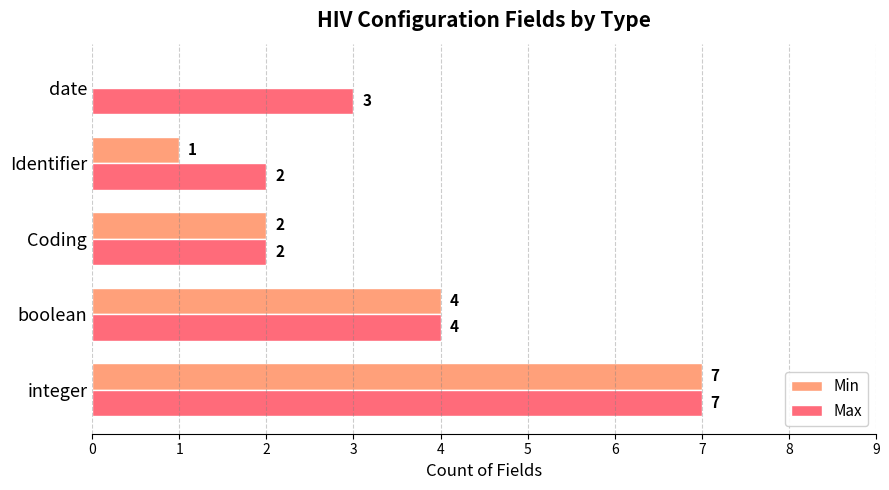

What is the highest value of the Min series?

7